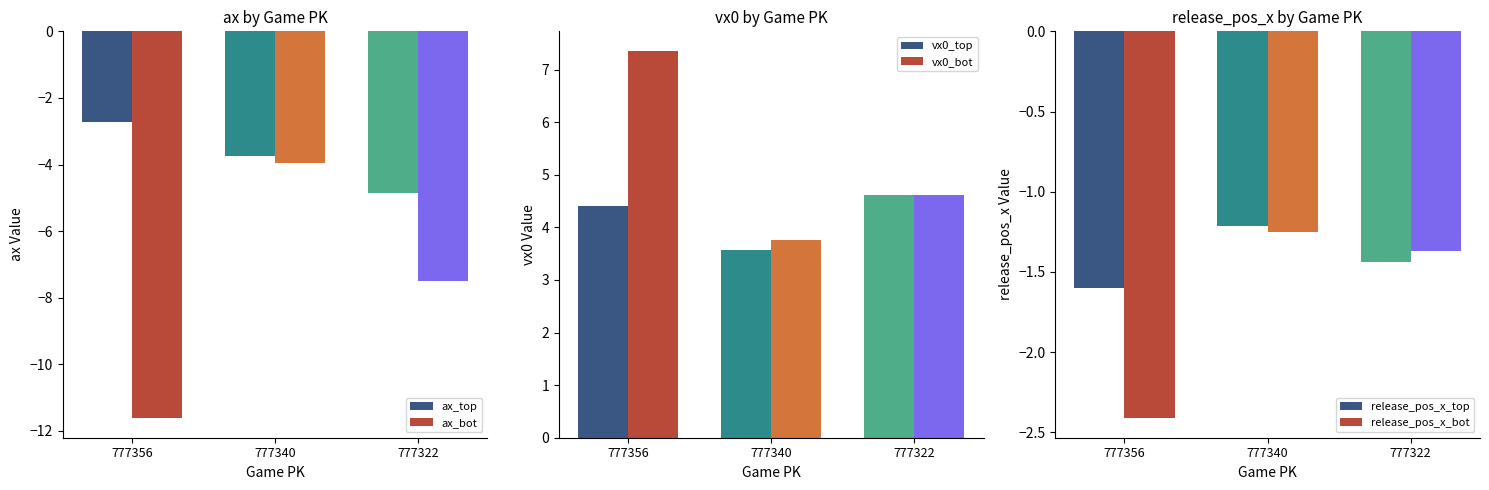

What is the minimum value shown in the chart?

-11.6